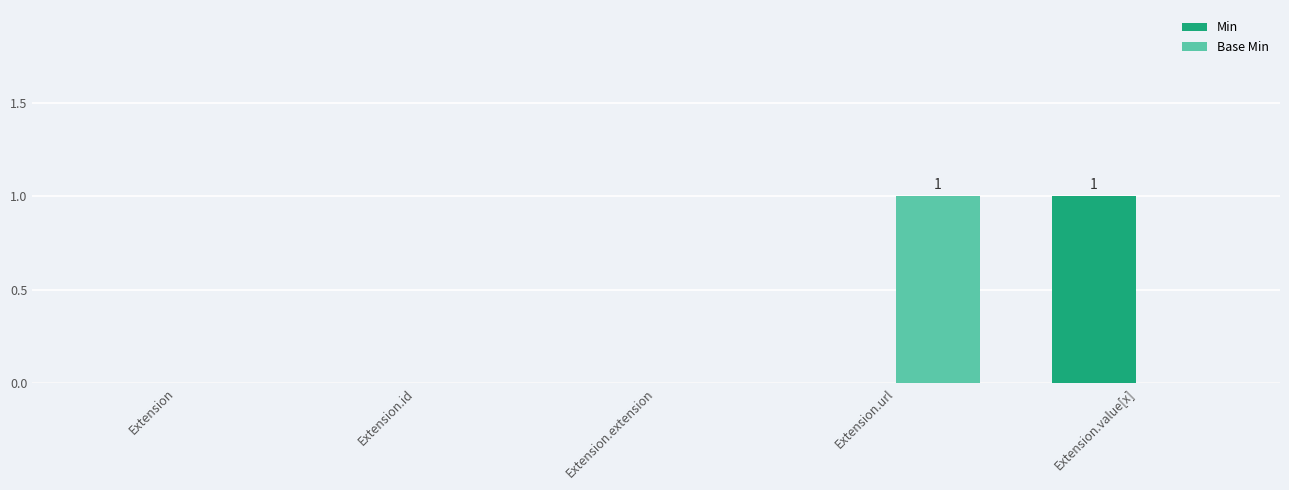

True or false: Min has a value of 2 at Extension.value[x].

False